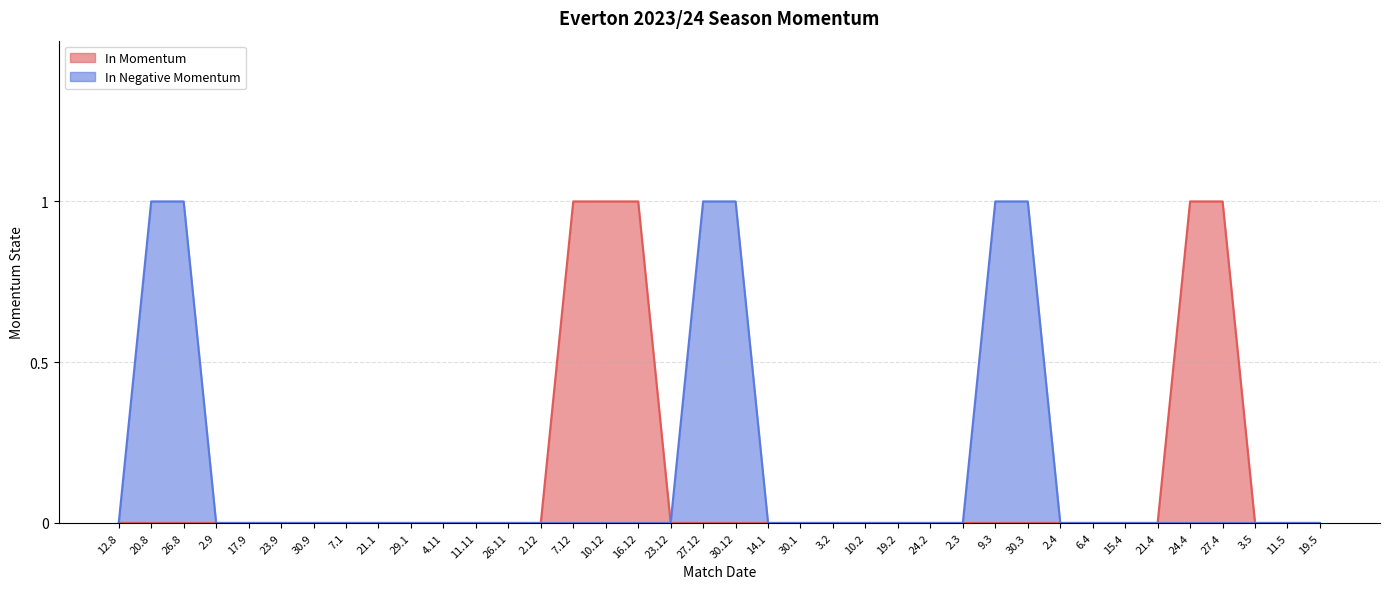

What position from the right is 30.12?

19